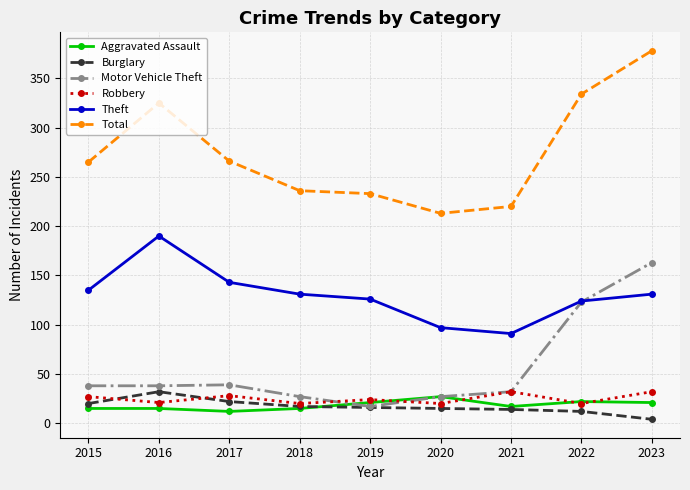

Is the value of Theft at 2019 greater than the value of Burglary at 2020?

Yes